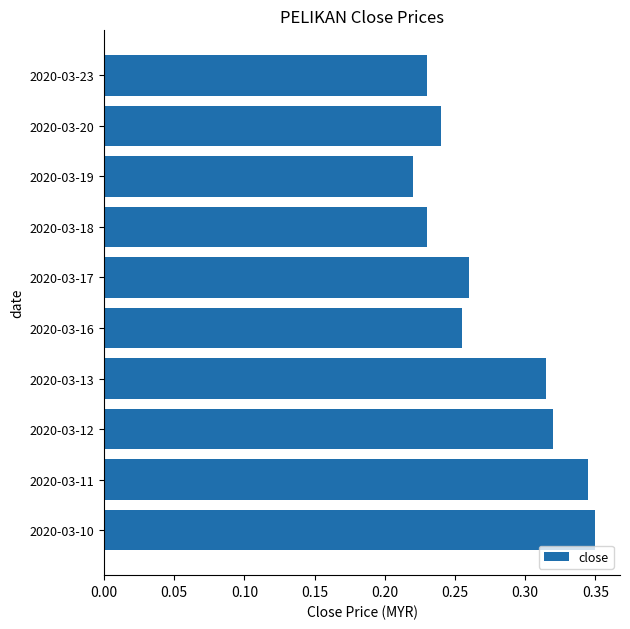

Is it true that the value at 2020-03-17 is 0.1?

False